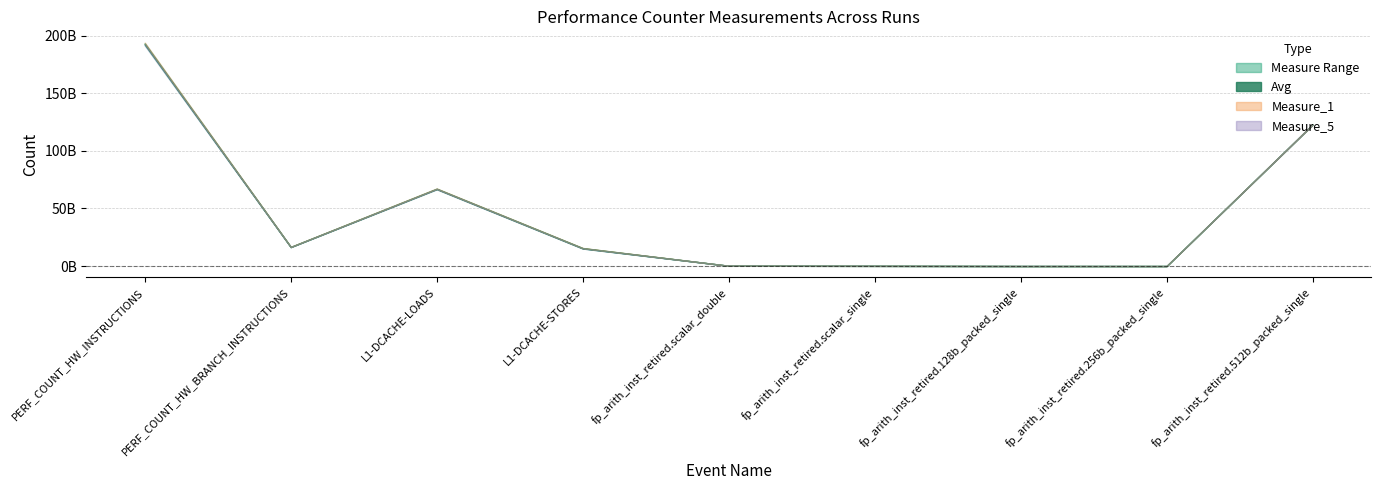

True or false: Avg and Measure_1 cross at least once.

False